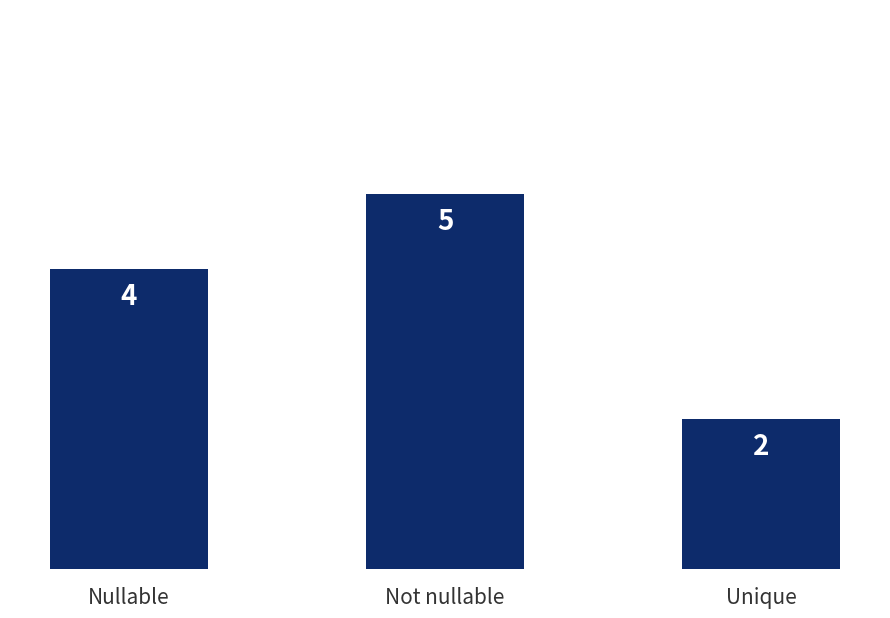

Read the value at Nullable.

4